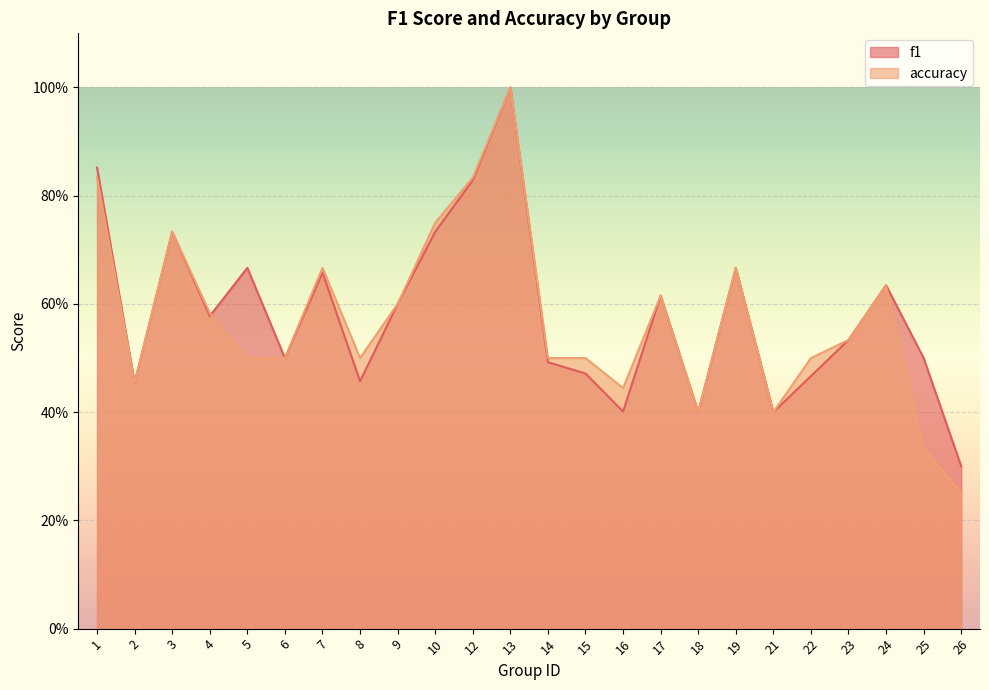

What is the difference between the accuracy values at 21 and 5?

0.1